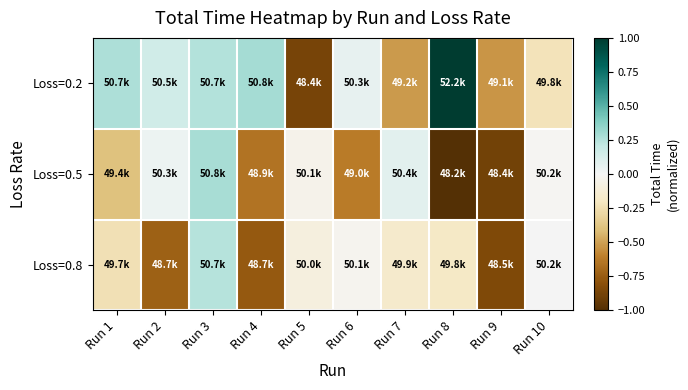

At how many categories does at least one series exceed 0?

8